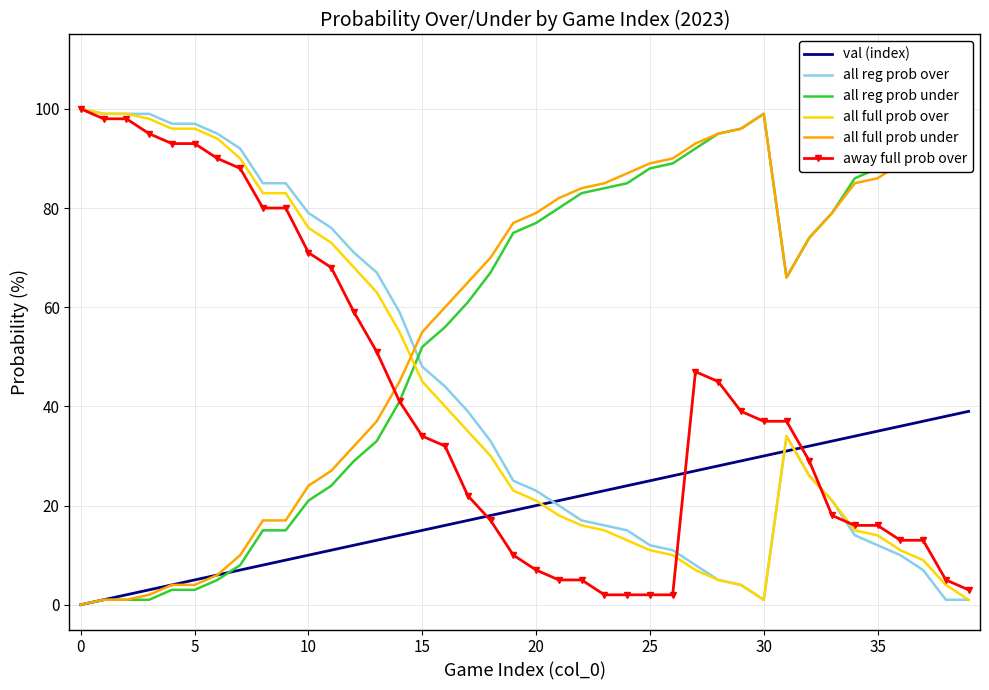

How many distinct data groups are displayed?

6